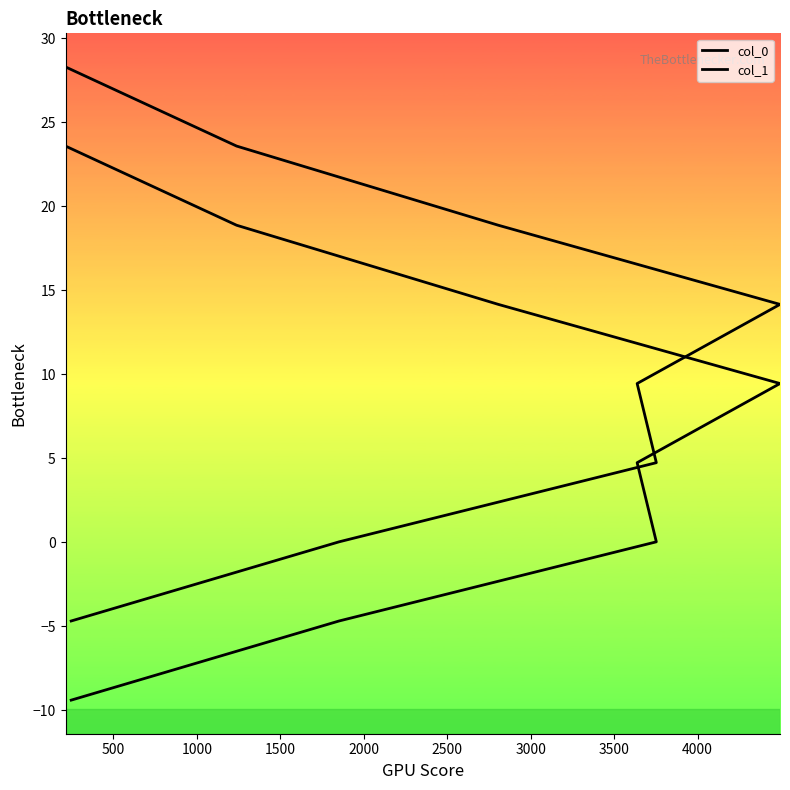

What is the sum of the col_1 values at 1000 and 1500?

14.2